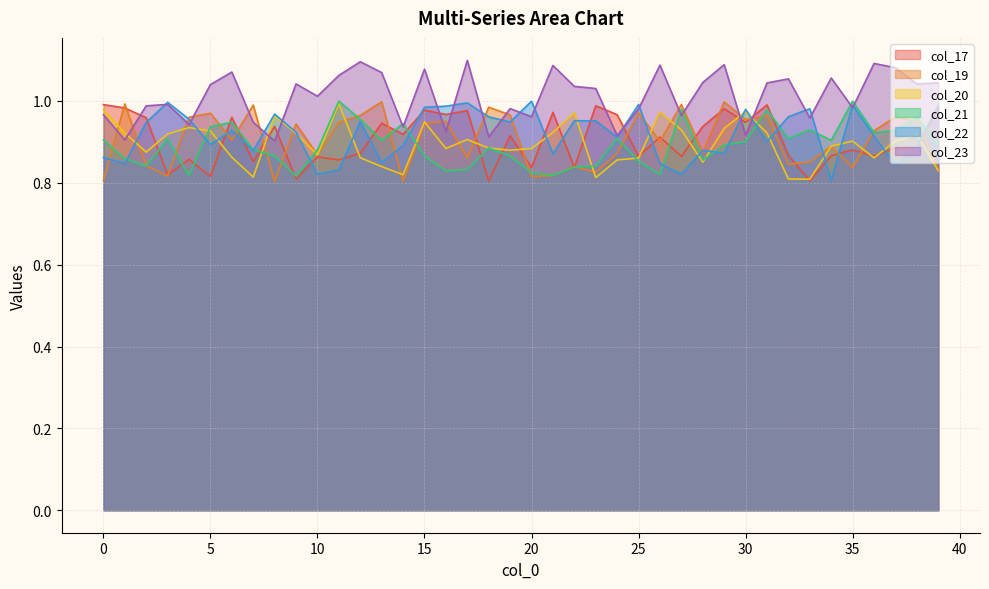

Which series has the largest total across all categories?

col_23